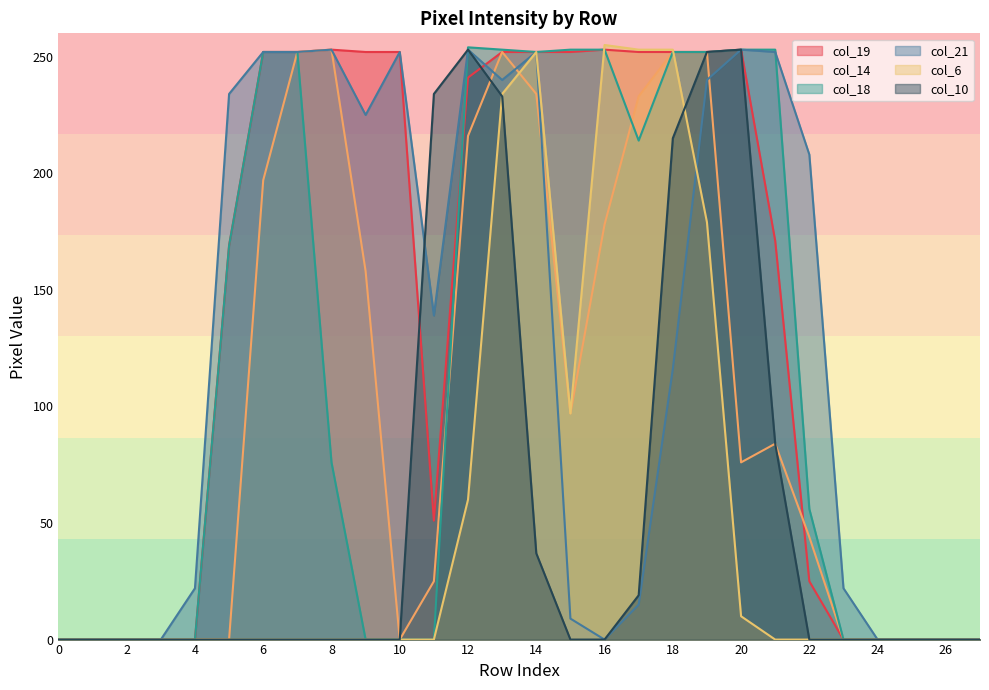

The value of col_14 at 22 is 44. True or false?

True